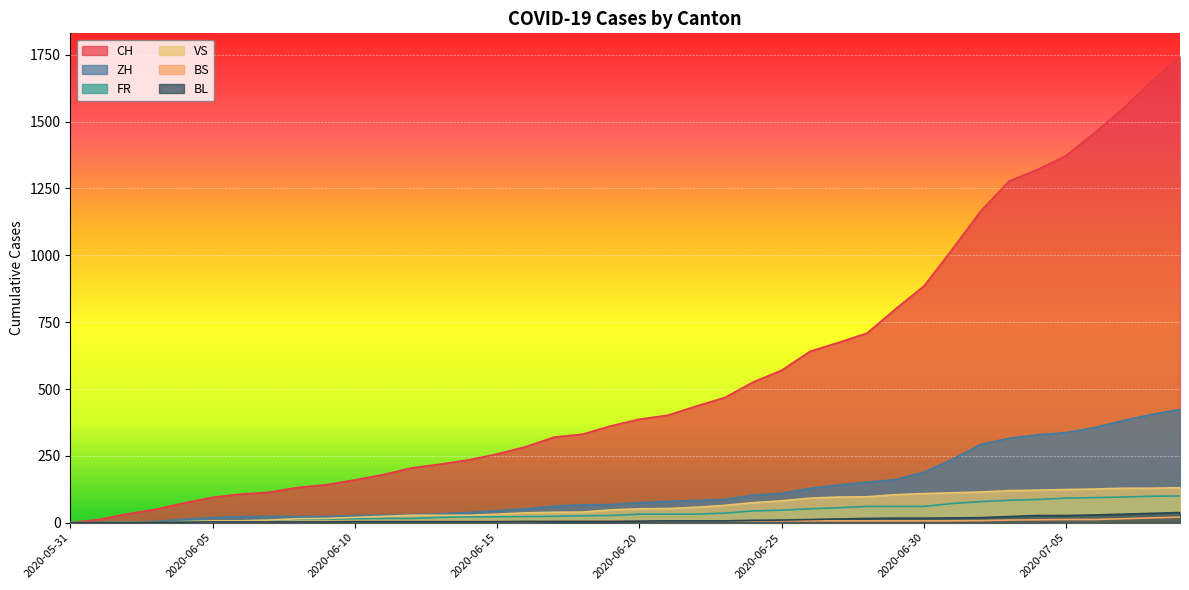

Which series has the largest total across all categories?

CH